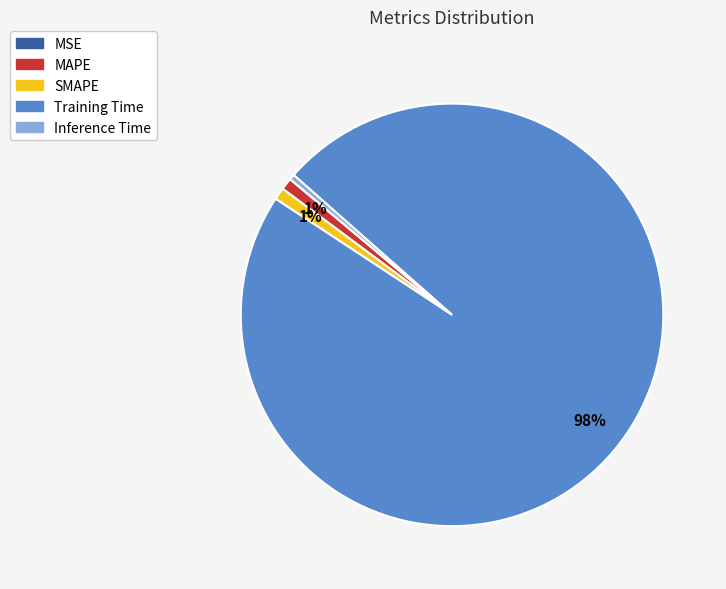

The Inference Time slice represents 0% of the pie. True or false?

True